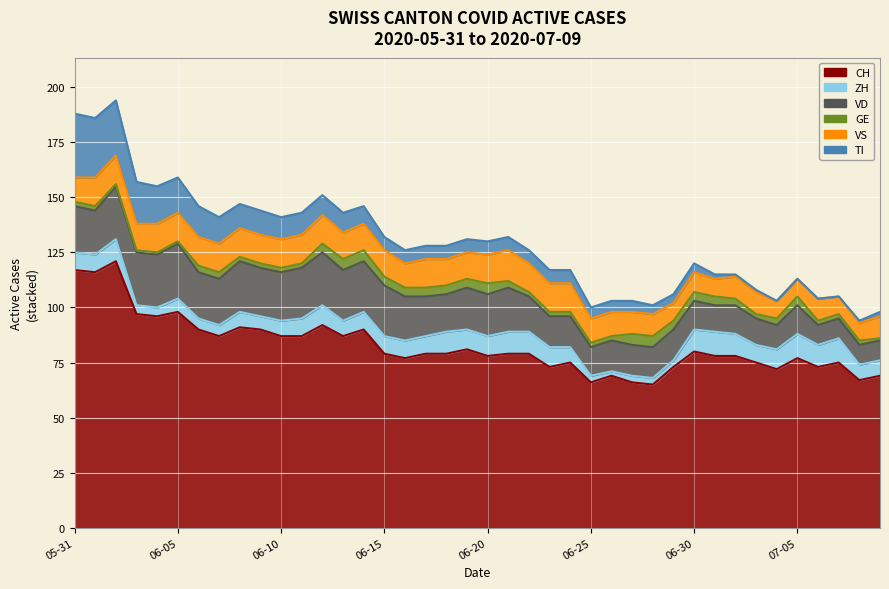

What is the label of the 6th point from the right?

2020-07-04